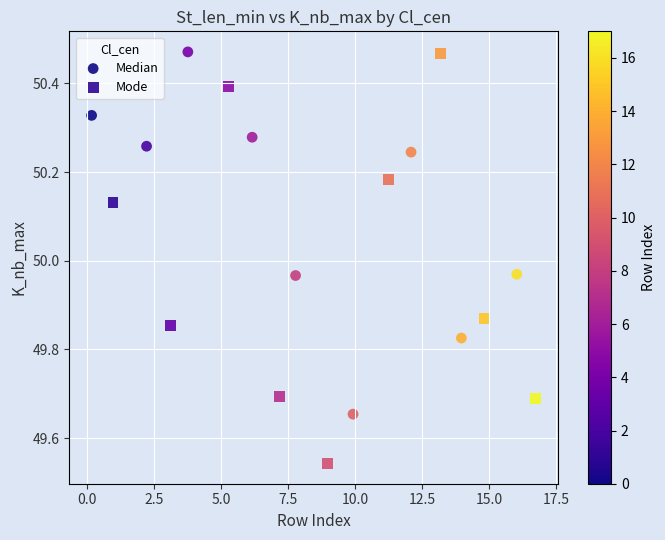

Which series contains the lowest Y value?

Mode